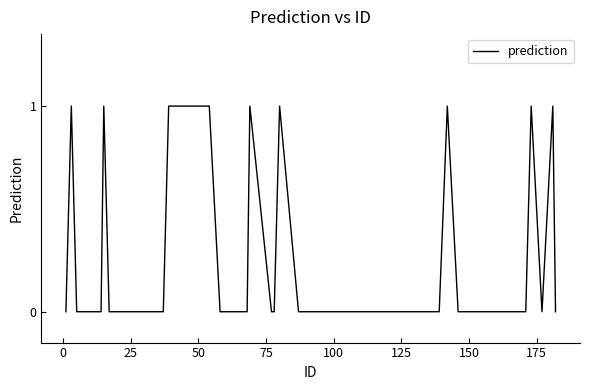

Is this an area chart (filled region under the line)?

No